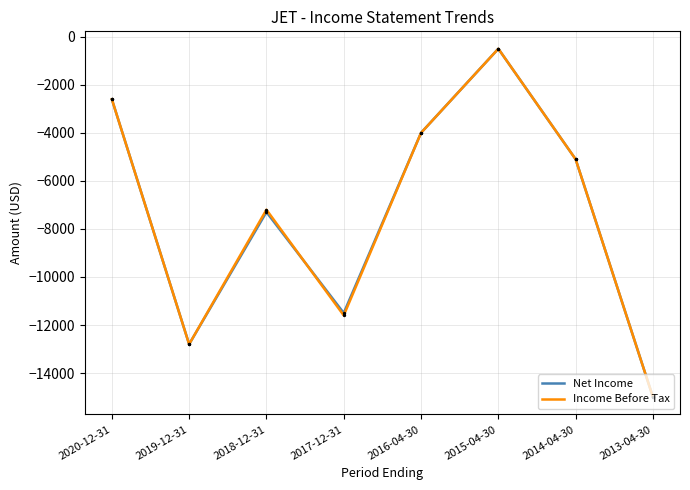

What is the total value across all series at 2013-04-30?

-30000